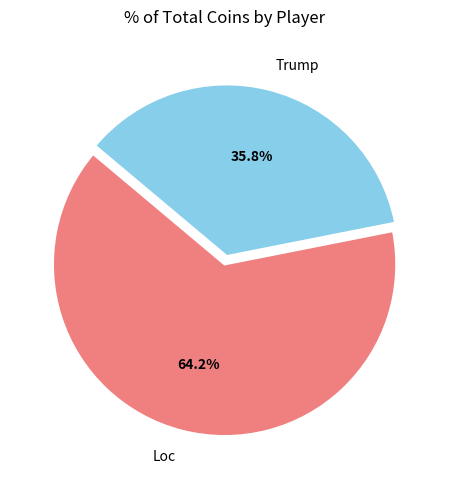

Is it true that Trump is 36% of the pie?

True